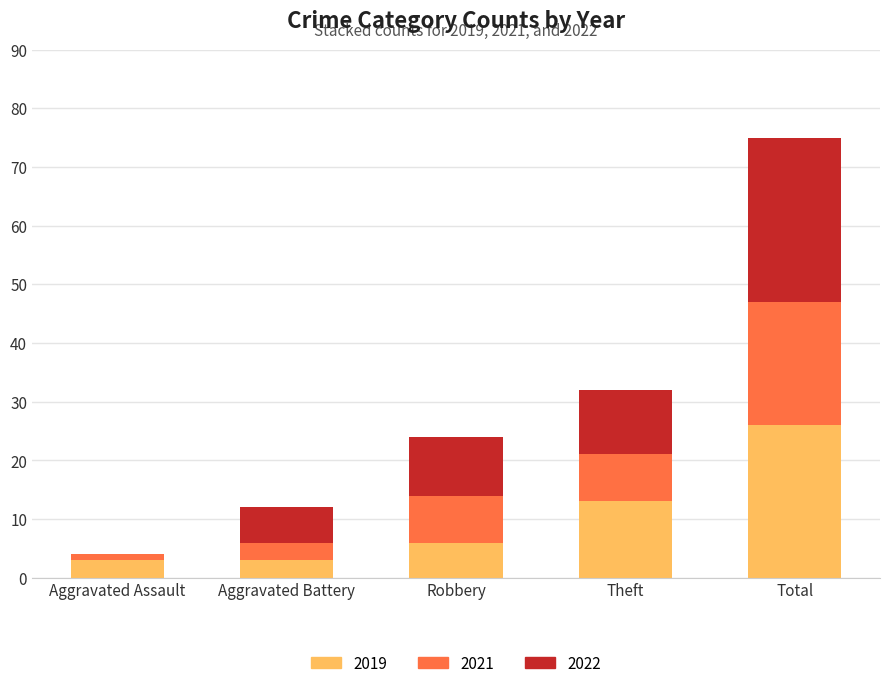

What is the total value across all series at Total?

75